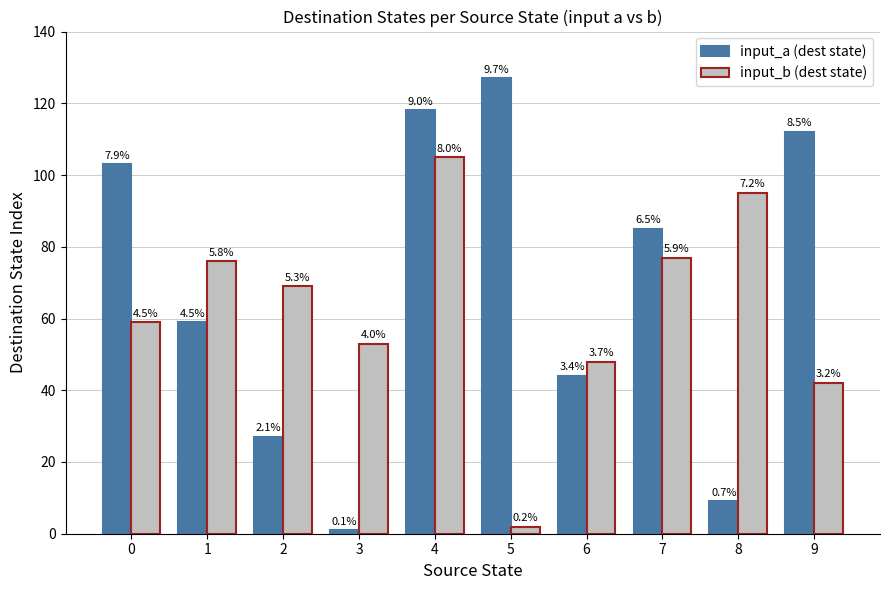

What are all the series names shown in the legend?

input_a (dest state), input_b (dest state)